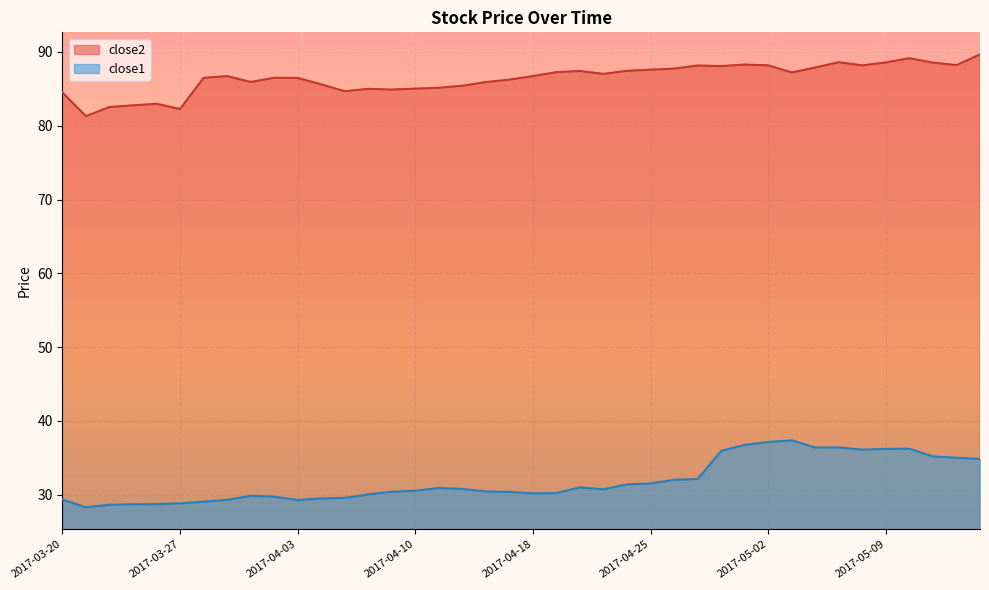

What is the value of the close1 point at the 28th from the left?

32.1